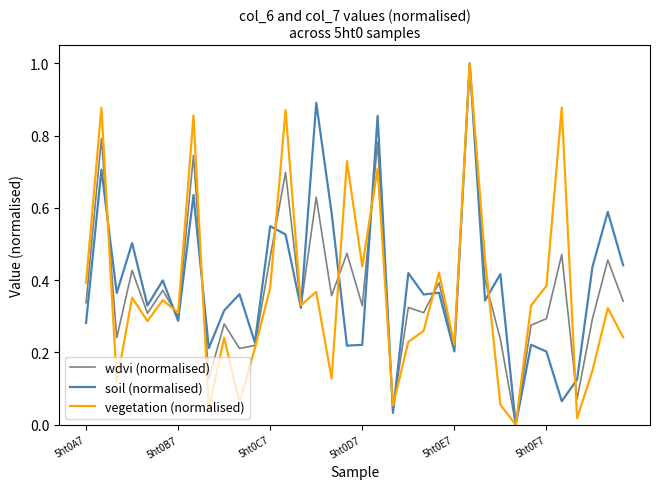

What is the greatest value displayed?

1.0